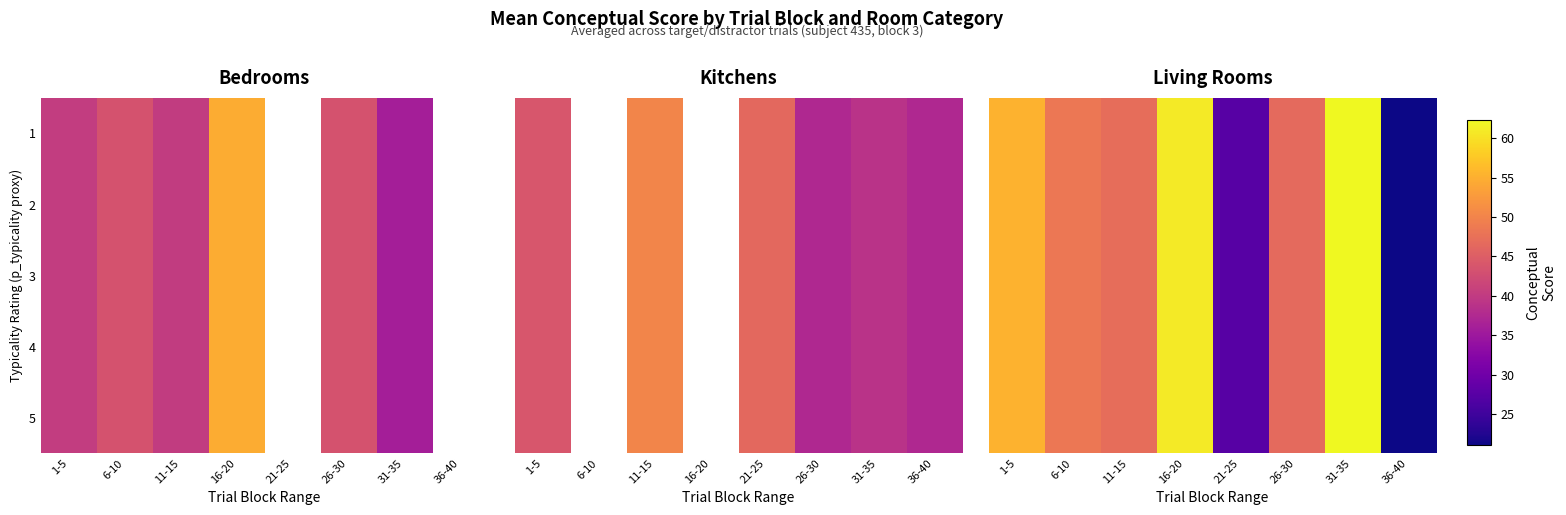

Where does the 3 series first go above 48?

1-5